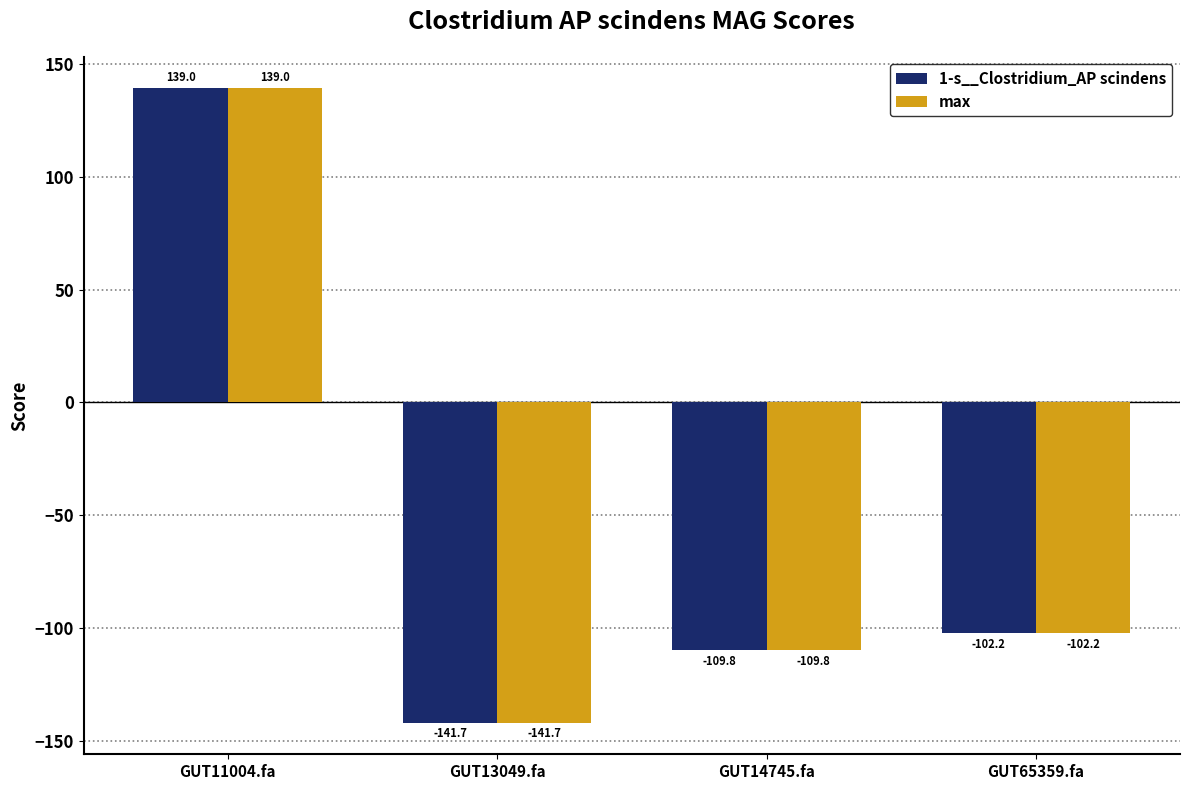

The max series shows -102.2 at GUT65359.fa. True or false?

True